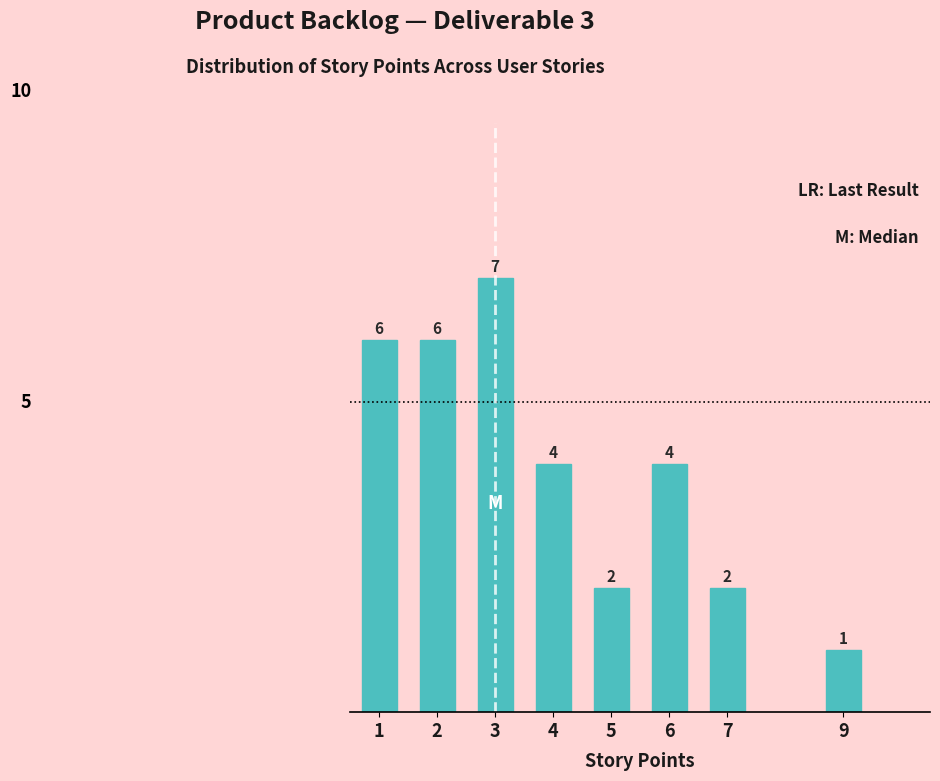

Reading right to left, what are all the values shown in this chart?

9=1	7=2	6=4	5=2	4=4	3=7	2=6	1=6